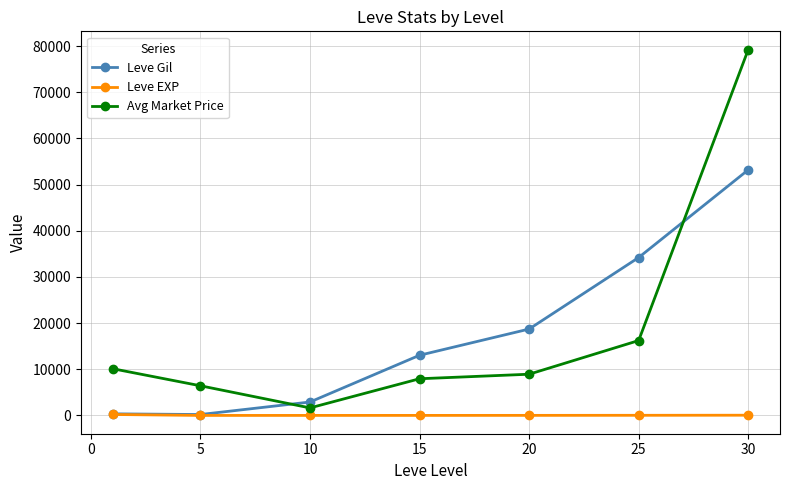

How many data points in Leve EXP are less than 18?

3